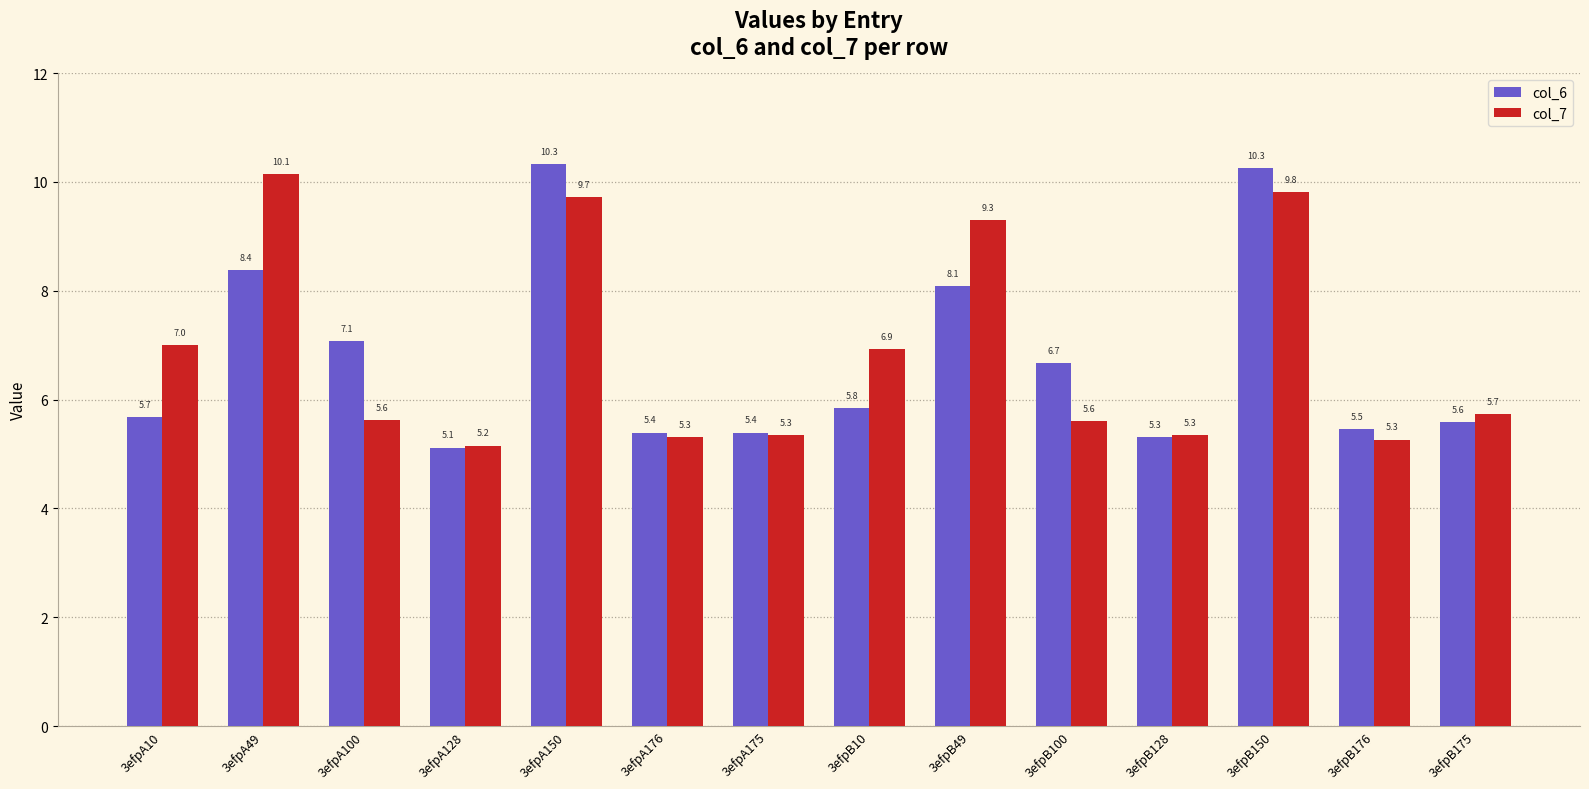

What is the average value of the col_6 series?

6.8